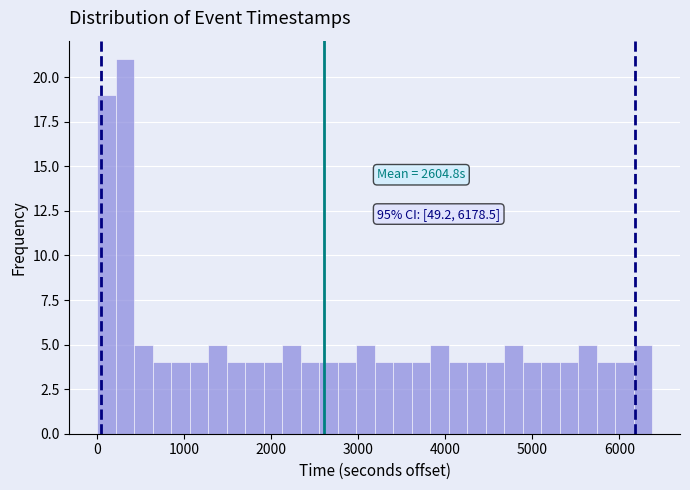

Around what value on the x-axis is the tallest bar? Give the approximate position of its centre, as read against the axis.

300